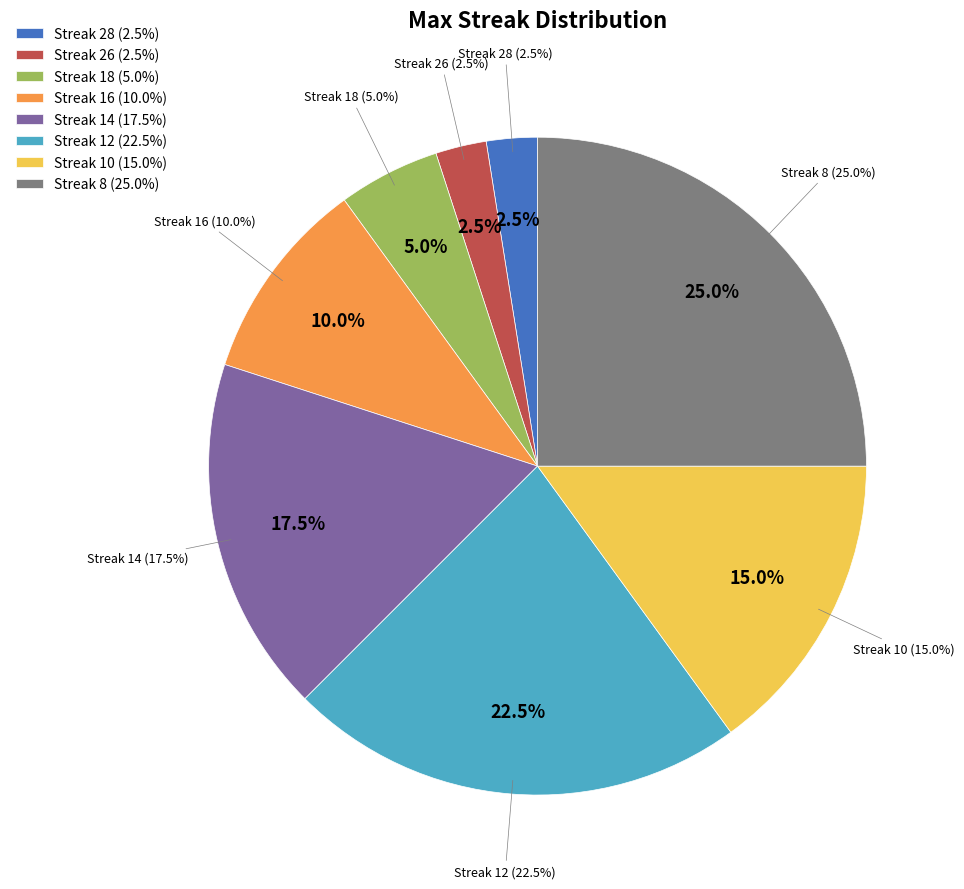

Does any single category account for the majority?

No